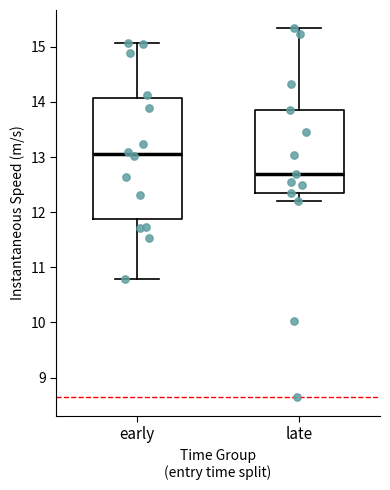

Where does the upper whisker of the box for late end on the y-axis? The values are not printed on the chart, so give them approximately, as read against the axis.

15.3